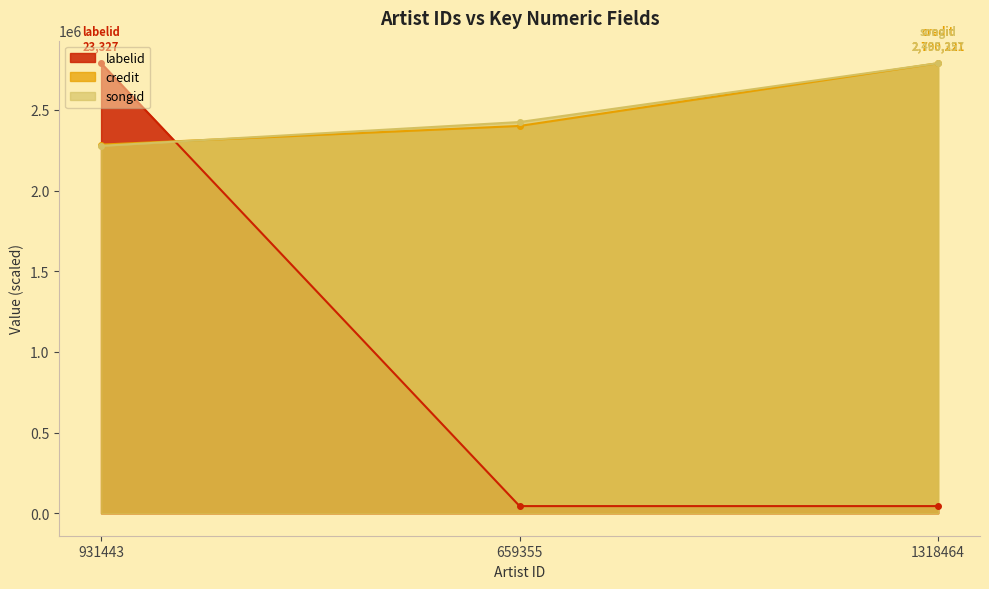

True or false: credit has a value of 2790221.0 at 1318464.

True